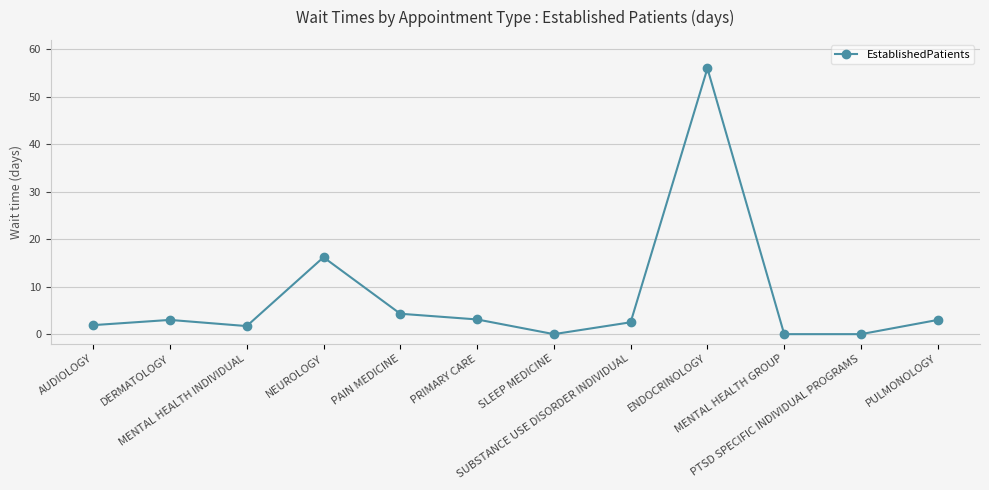

What is the difference between the maximum and minimum values?

56.0